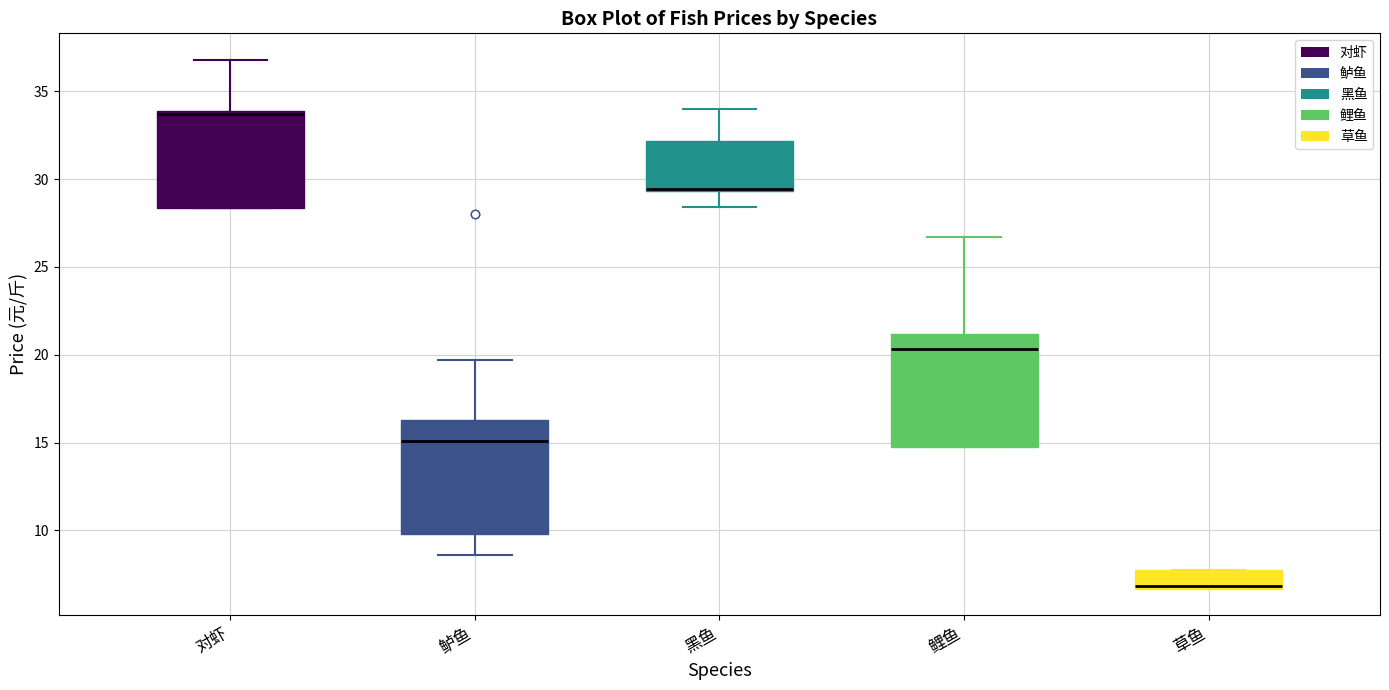

Reading left to right, transcribe this box plot: for each box, give where its median line is, the range the box spans, and where its two whiskers end, as read against the y-axis. The values are not printed on the chart, so give them approximately, as read against the axis.

对虾: median 33.5, box 28.5 to 34.0, whiskers 28.5 to 37.0
鲈鱼: median 15.0, box 10.0 to 16.5, whiskers 8.5 to 19.5
黑鱼: median 29.5 (drawn on the box's lower edge), box 29.5 to 32.0, whiskers 28.5 to 34.0
鲤鱼: median 20.5, box 14.5 to 21.0, whiskers 14.5 to 26.5
草鱼: median 7.0, box 6.5 to 7.5, whiskers 6.5 to 7.5